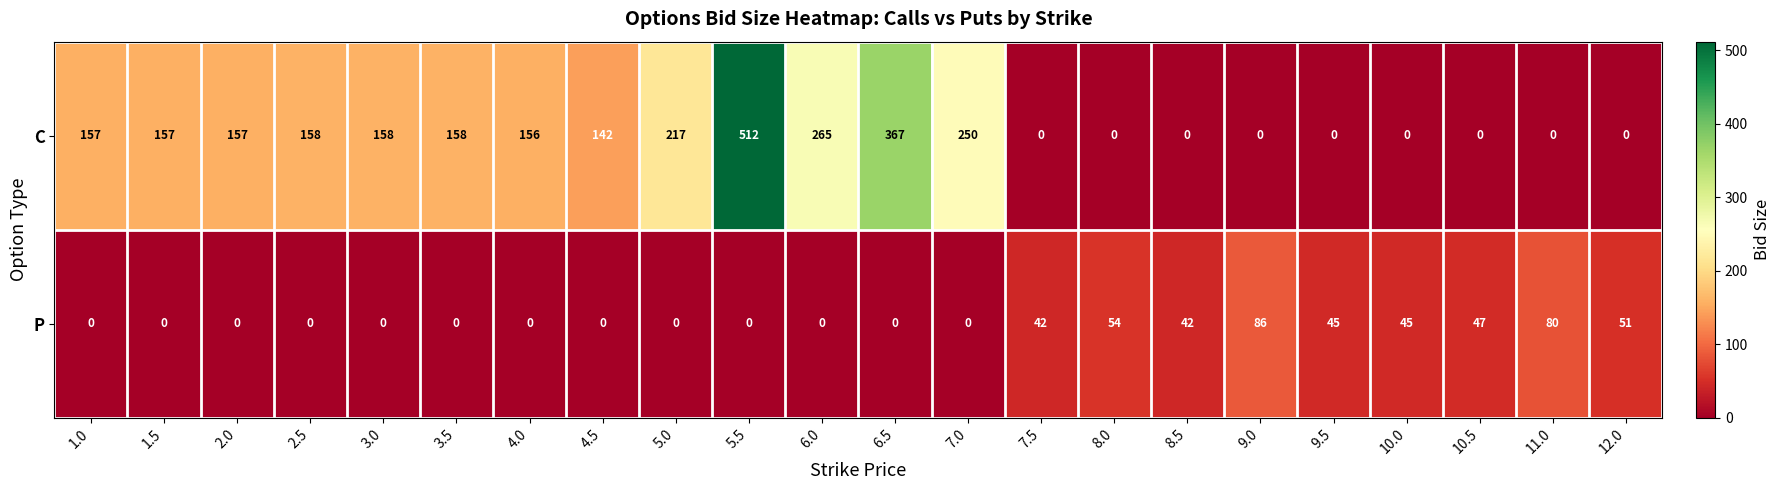

How many series are shown in this chart?

2